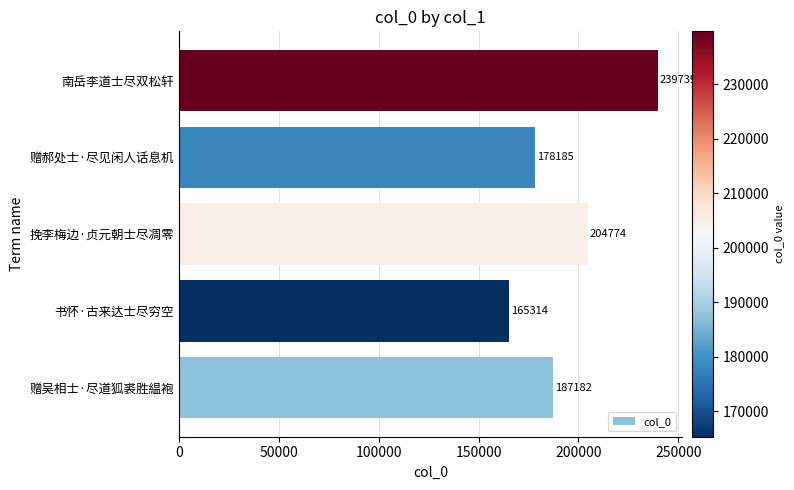

At which label is the value closest to 202526?

挽李梅边·贞元朝士尽凋零